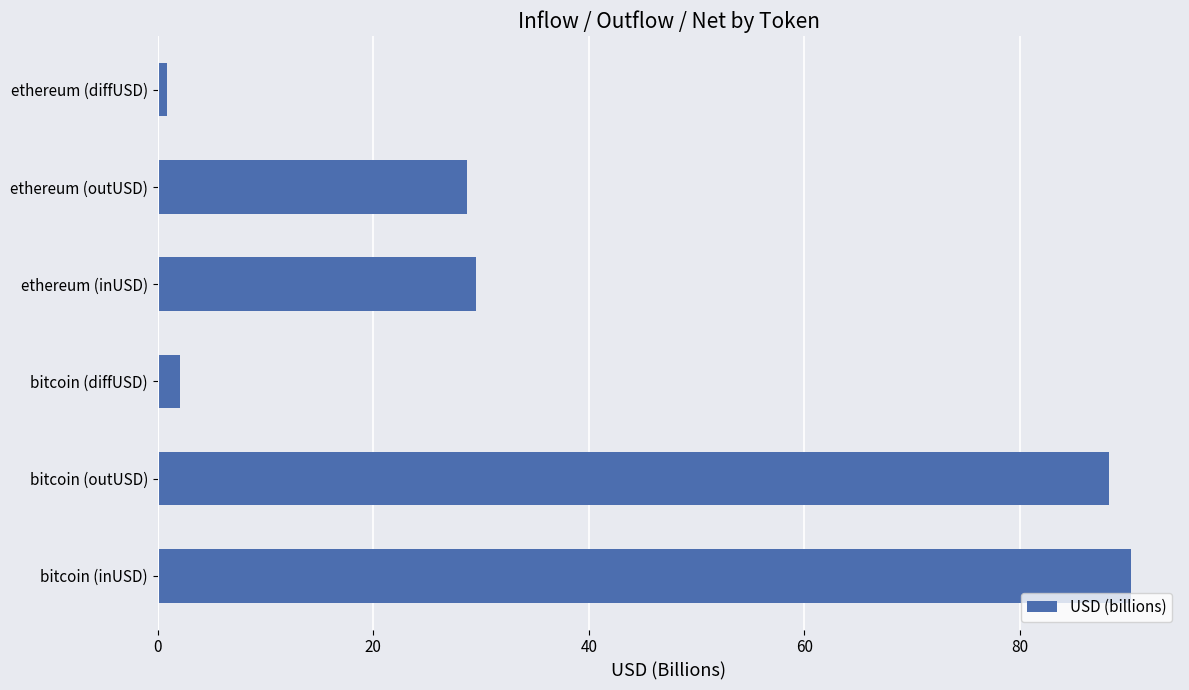

Reading bottom to top, extract all data points from this chart.

90.3	88.2	2.1	29.6	28.7	0.9